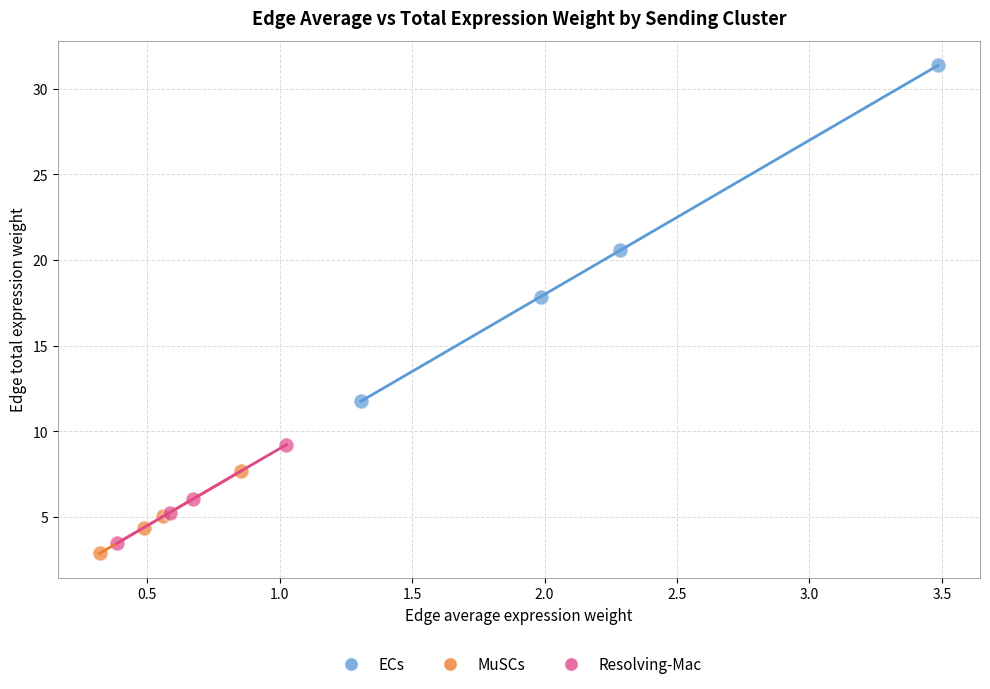

Which series contains the highest Y value?

ECs